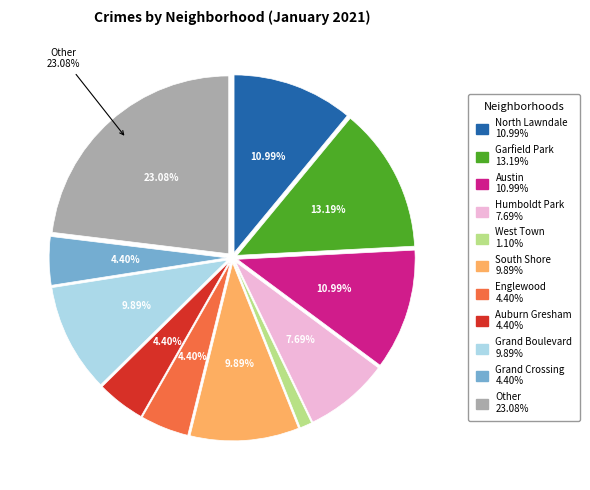

What portion of the pie excludes South Shore?

90.1%